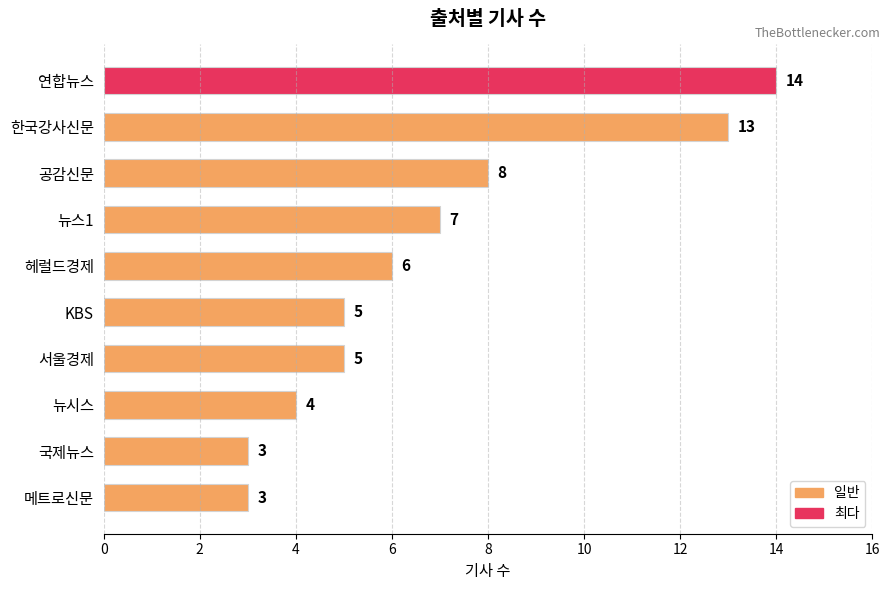

The value at 한국강사신문 is 9. True or false?

False